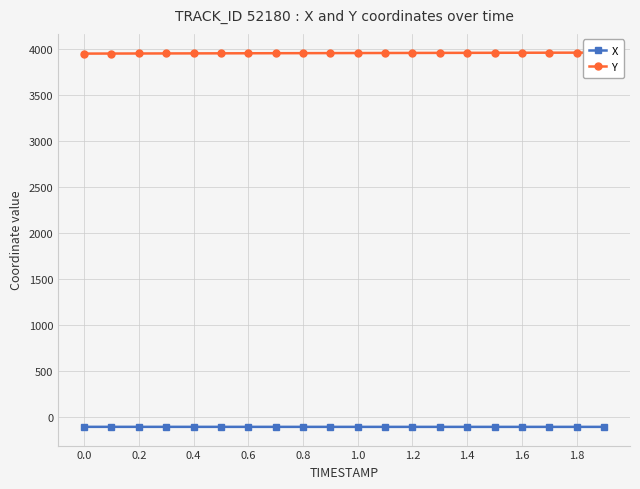

What are all the series names shown in the legend?

X, Y